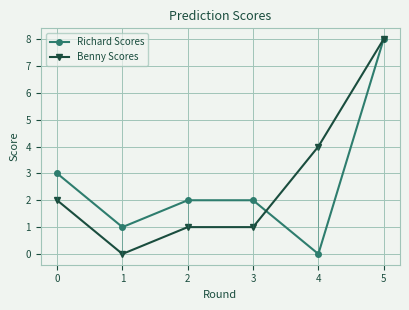

How many interior local valleys does the Richard Scores series have?

2